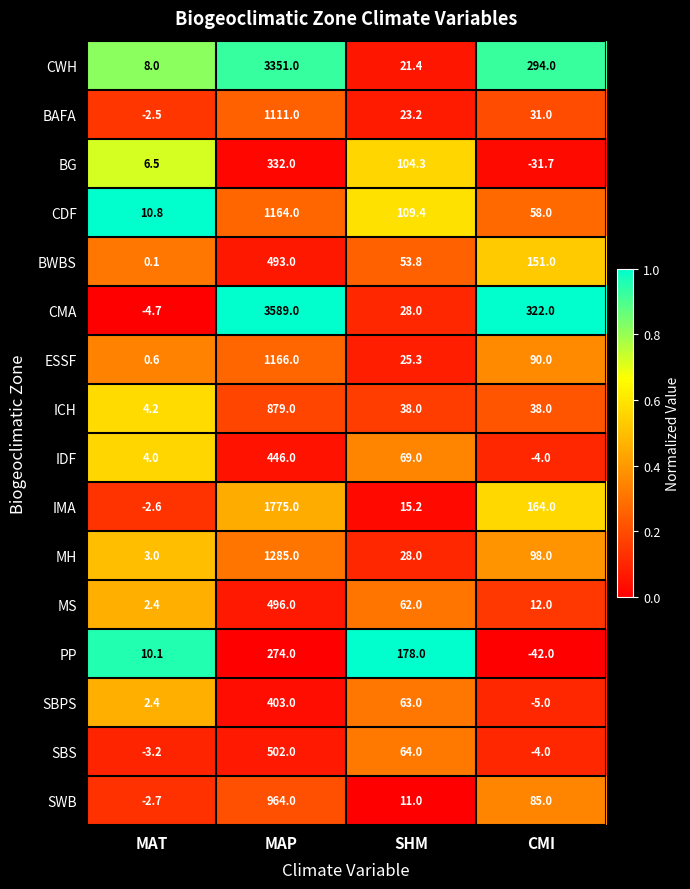

At which label does BG first exceed 104?

MAP